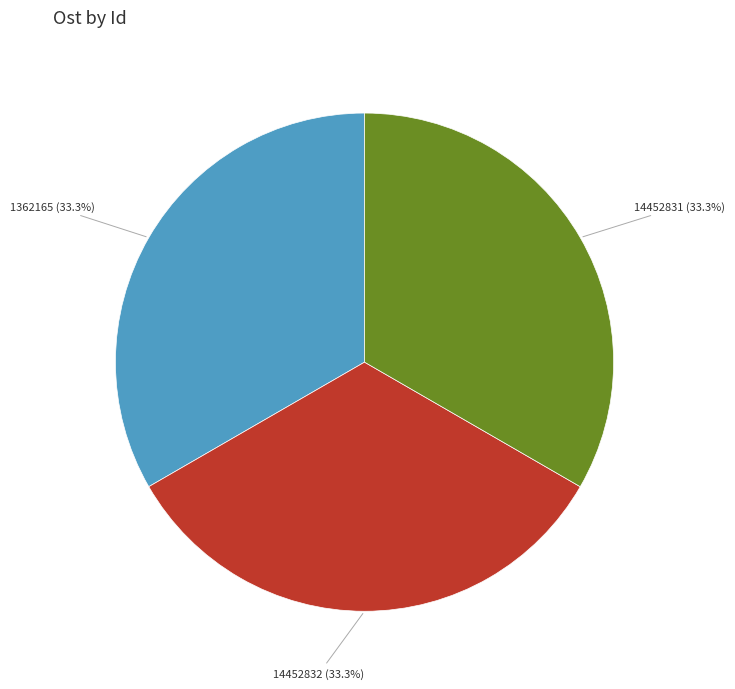

Does any single category account for the majority?

No